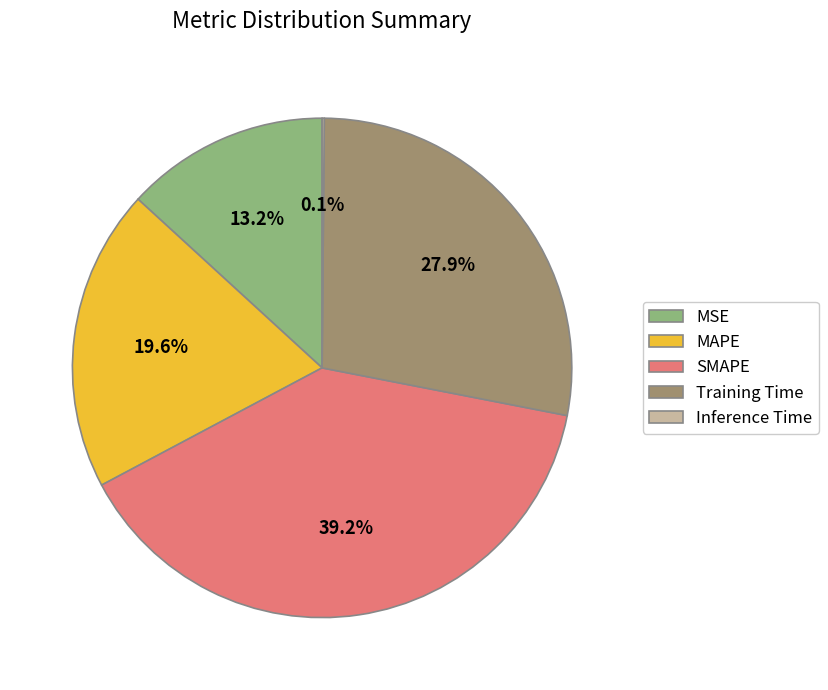

Combined, do MSE and MAPE account for over 50%?

No